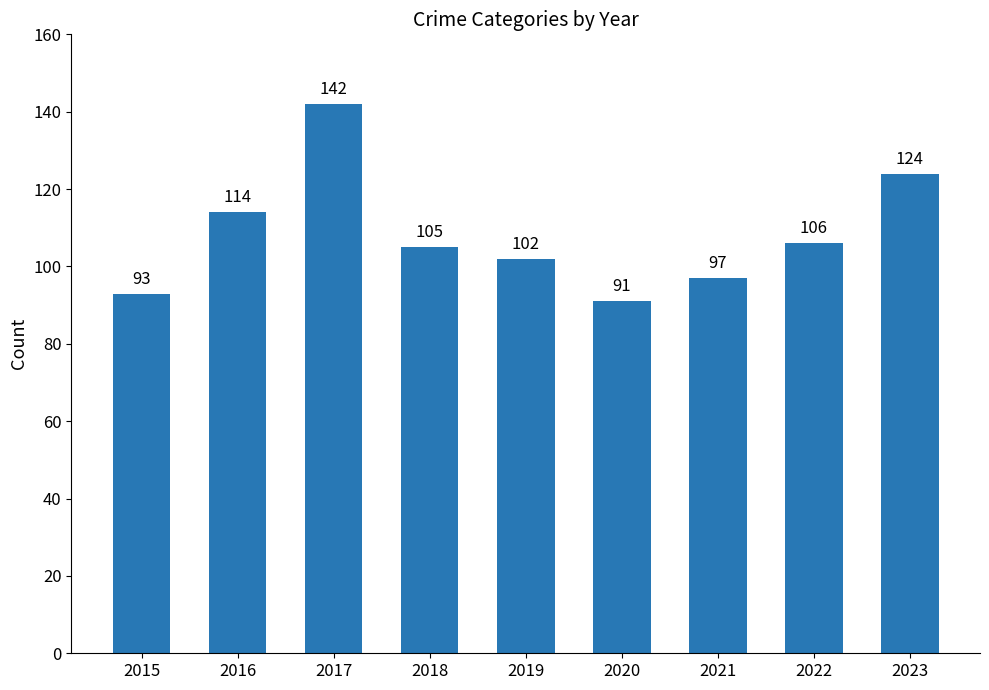

At which category does the chart reach its minimum across all series?

2020